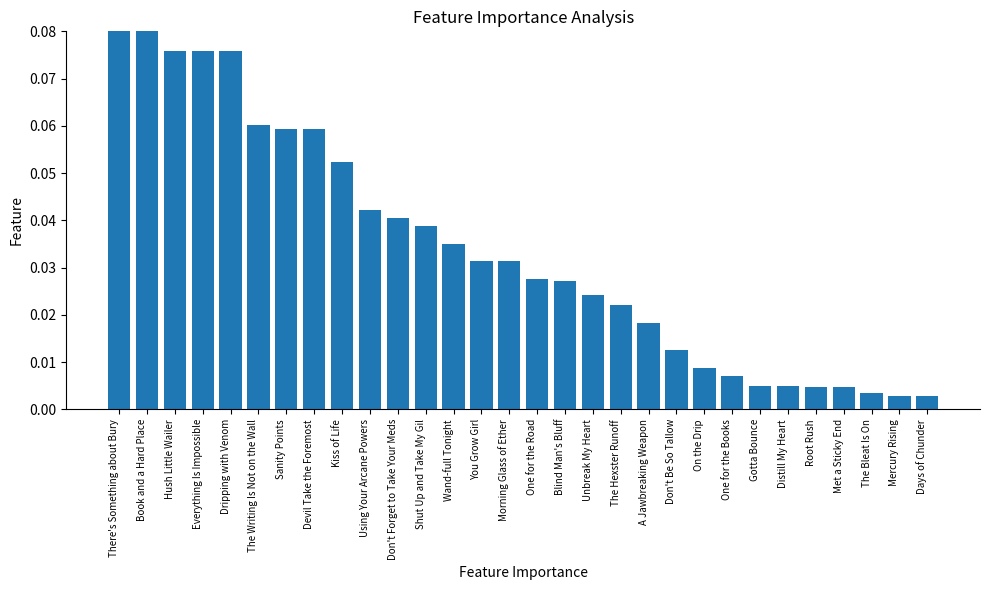

What is the sum of all values?

1.0